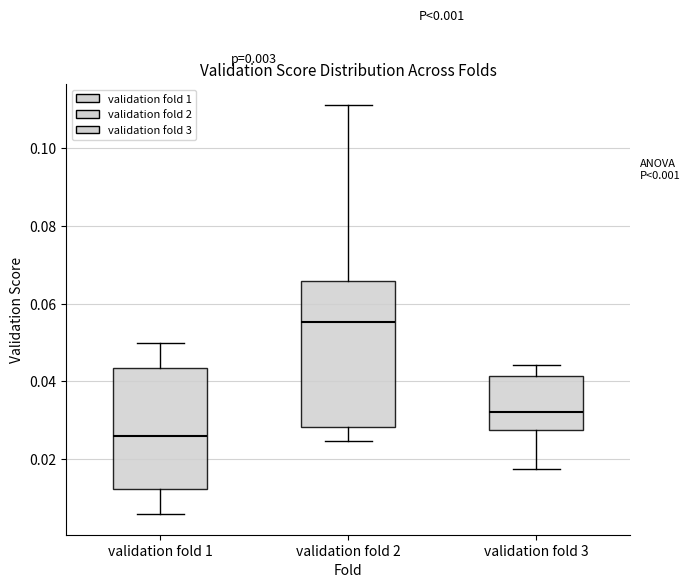

Which box's median line is the highest?

validation fold 2